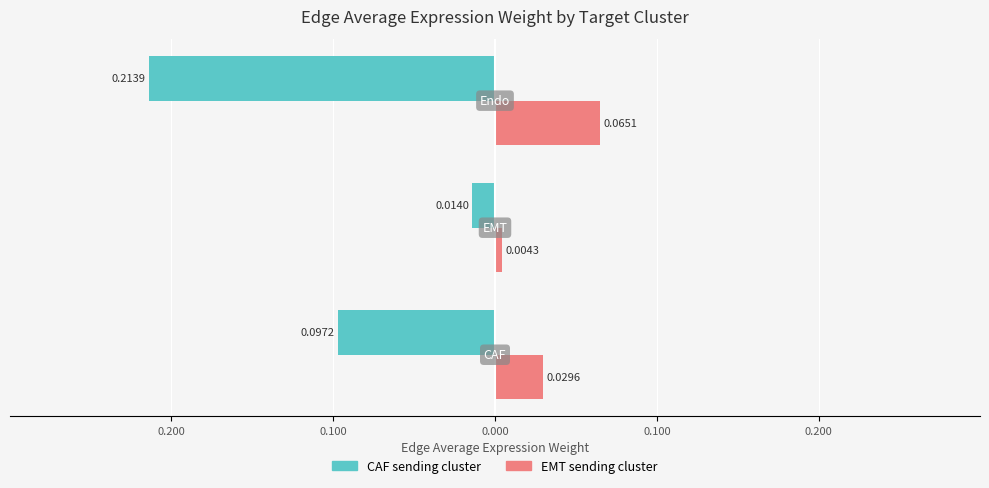

Reading left to right, list all the values displayed in this chart.

Edge average expression weight (CAF sending): 0.300=-0.1	0.200=-0.0	0.100=-0.2
Edge average expression weight (EMT sending): 0.300=0.0	0.200=0.0	0.100=0.1